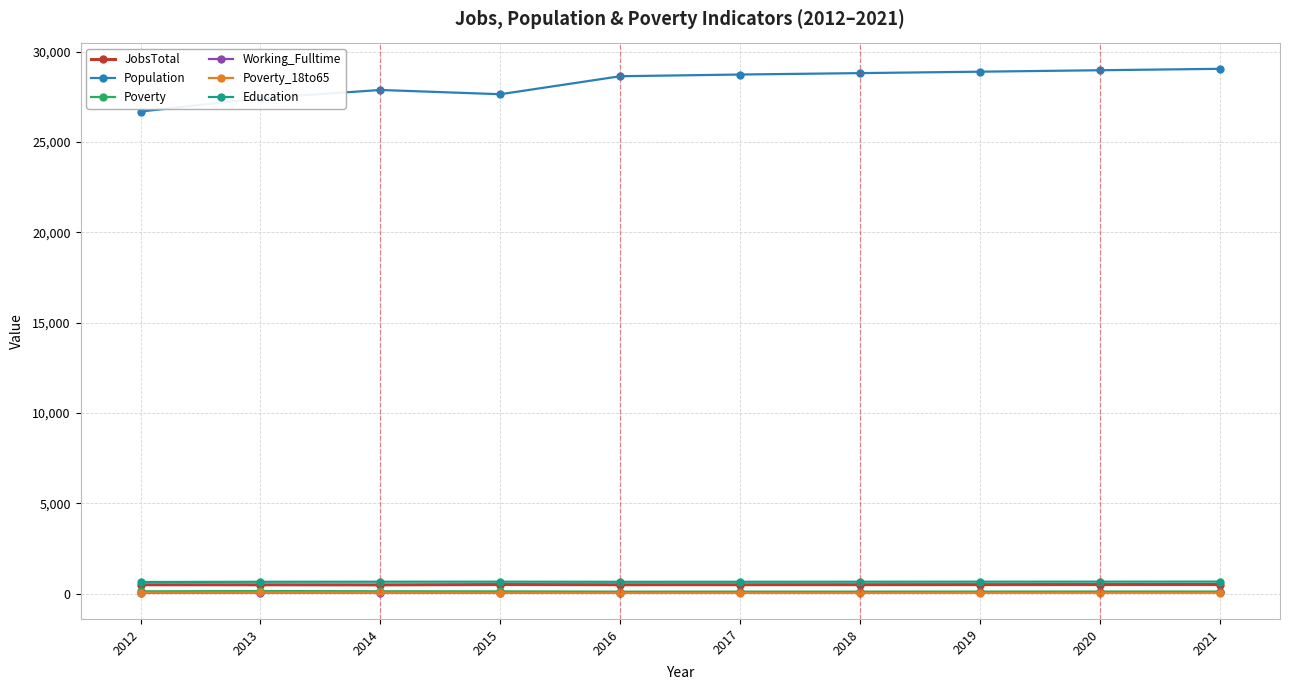

True or false: Poverty_18to65 has a value of 63 at 2017.

True